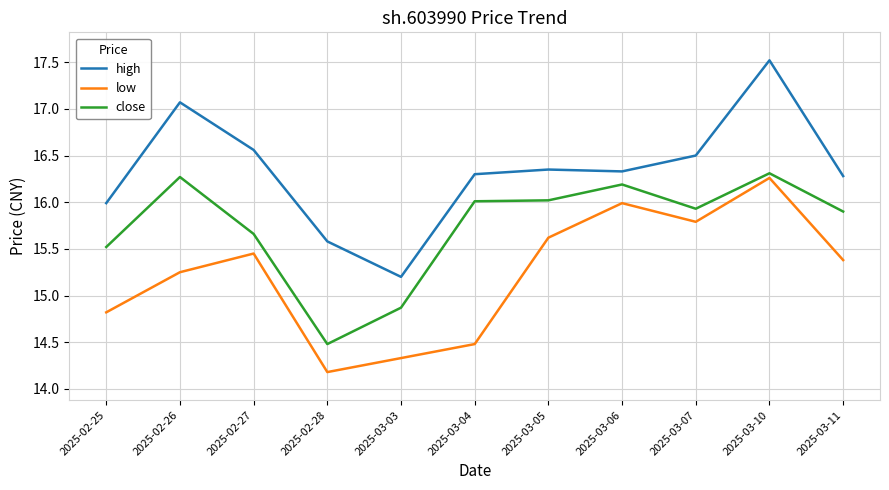

List the series in order of their overall mean, lowest first.

low, close, high